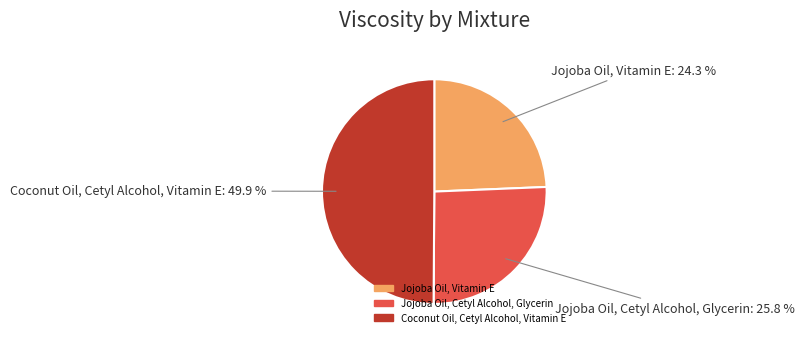

How many slices are in this pie chart?

3